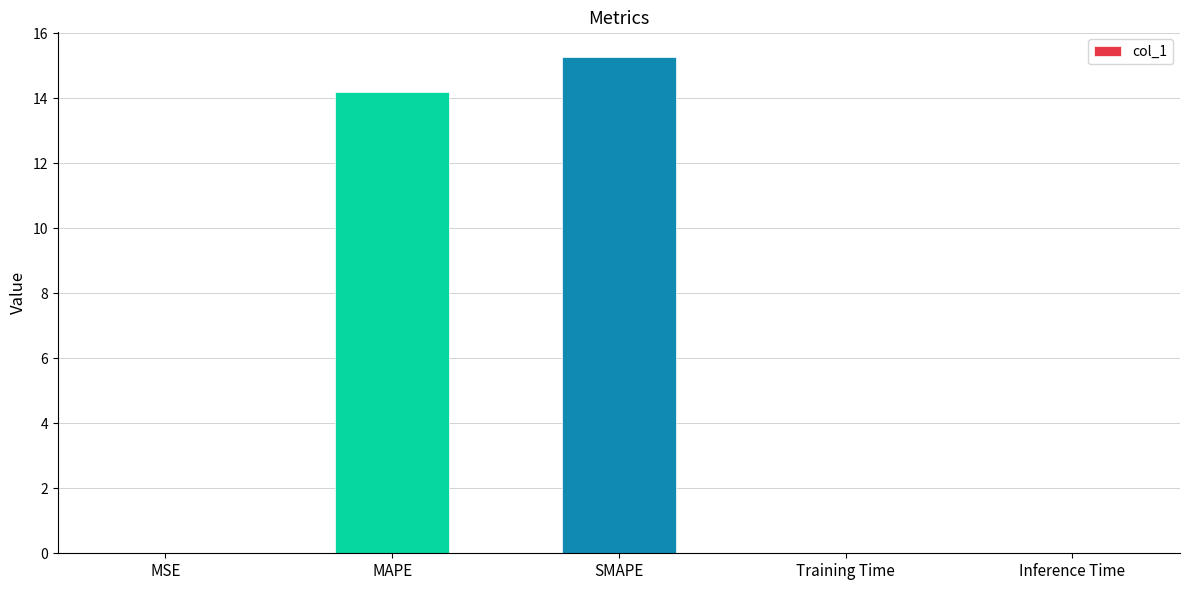

What is the approximate value at MAPE?

14.2